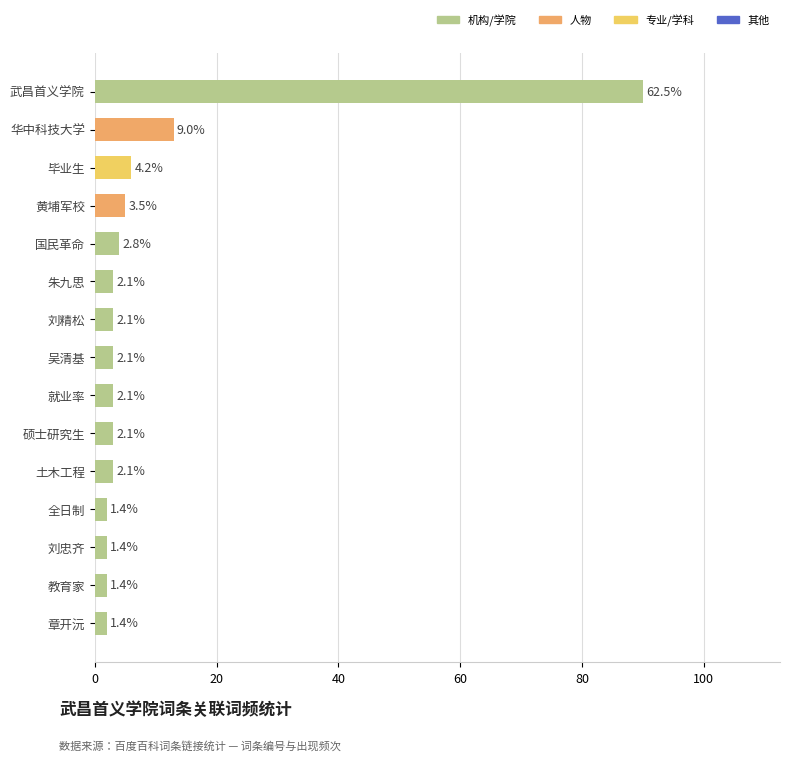

What is the sum of all values?

144